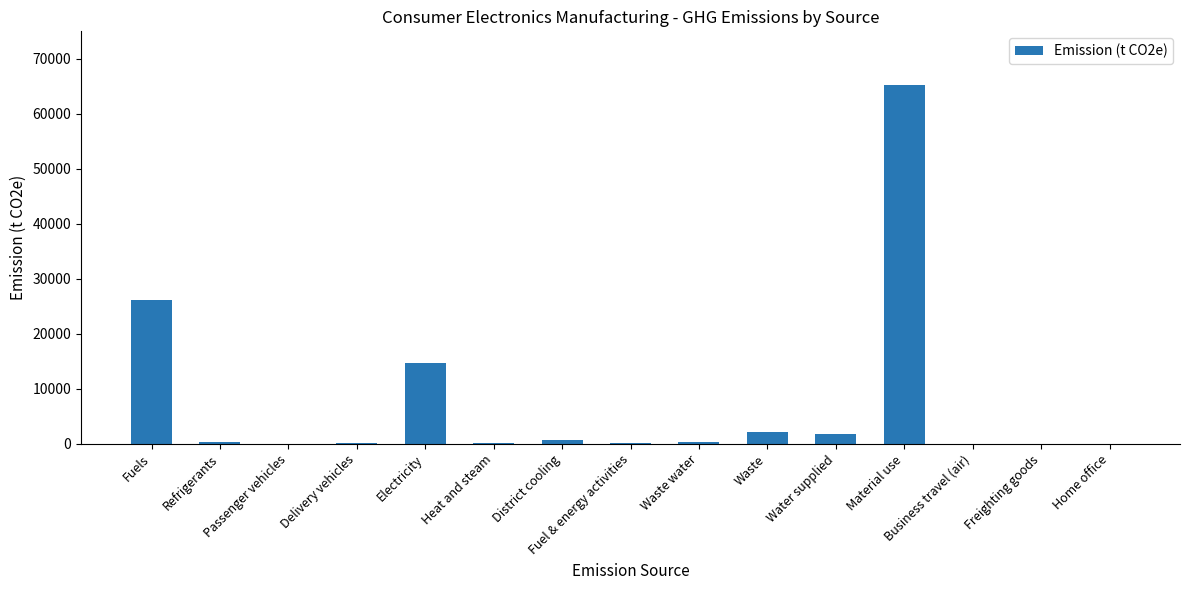

What is the greatest value displayed?

65163.3